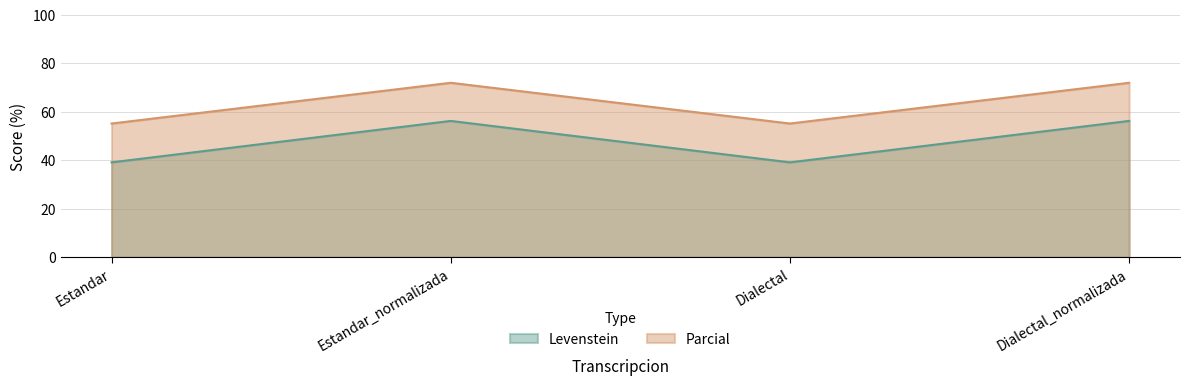

The Levenstein series shows 56.2 at Dialectal_normalizada. True or false?

True